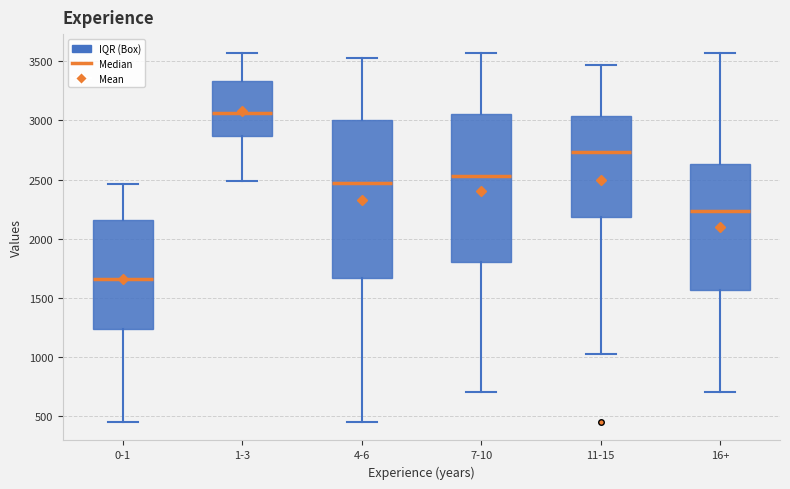

Reading left to right, transcribe this box plot: for each box, give where its median line is, the range the box spans, and where its two whiskers end, as read against the y-axis. The values are not printed on the chart, so give them approximately, as read against the axis.

0-1: median 1650, box 1250 to 2150, whiskers 450 to 2450
1-3: median 3050, box 2850 to 3350, whiskers 2500 to 3550
4-6: median 2450, box 1650 to 3000, whiskers 450 to 3550
7-10: median 2550, box 1800 to 3050, whiskers 700 to 3550
11-15: median 2750, box 2200 to 3050, whiskers 1000 to 3450
16+: median 2250, box 1550 to 2650, whiskers 700 to 3550